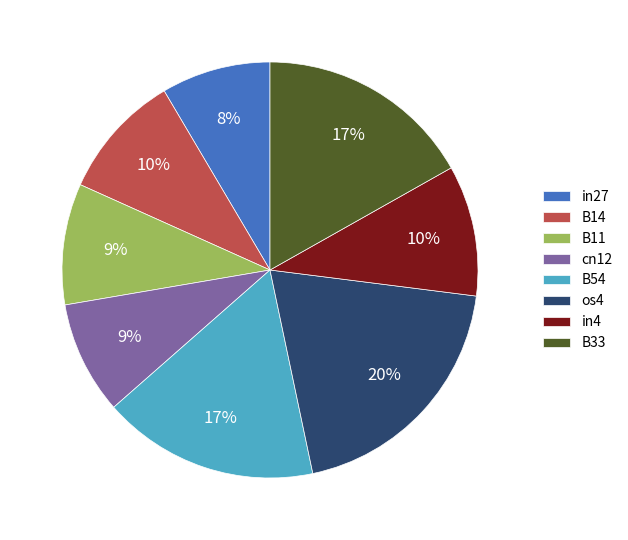

True or false: B14 accounts for 21% of the total.

False